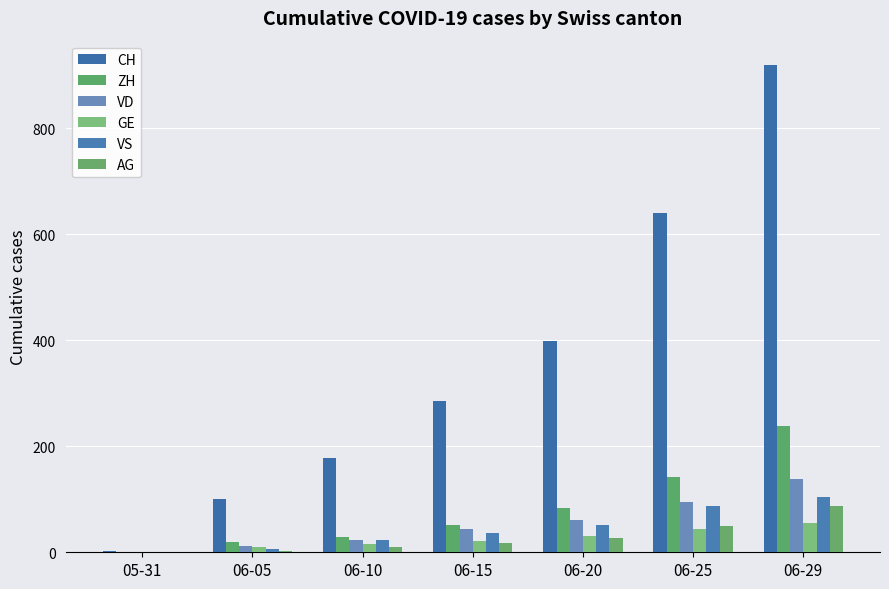

How many groups of bars are there?

7